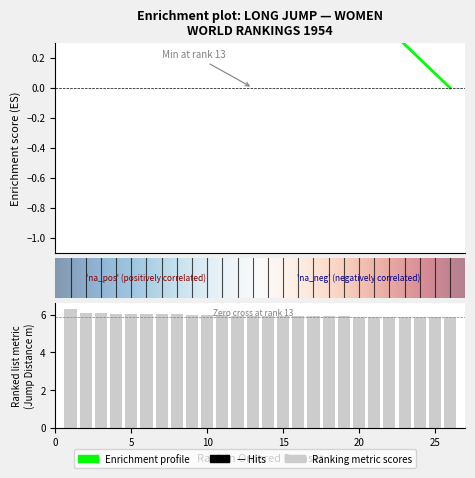

Where is the data nearest to the value 6?

9